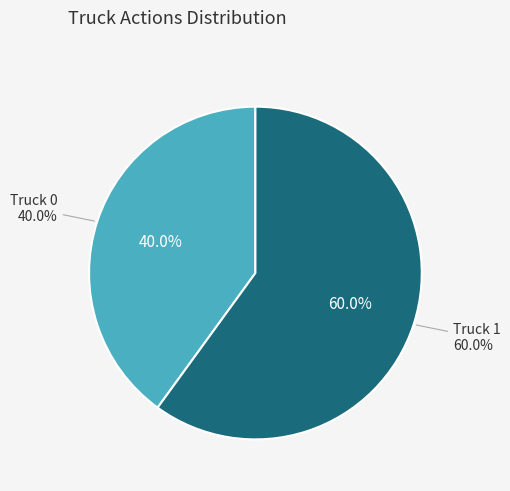

What is the largest slice in the pie chart?

Truck 1